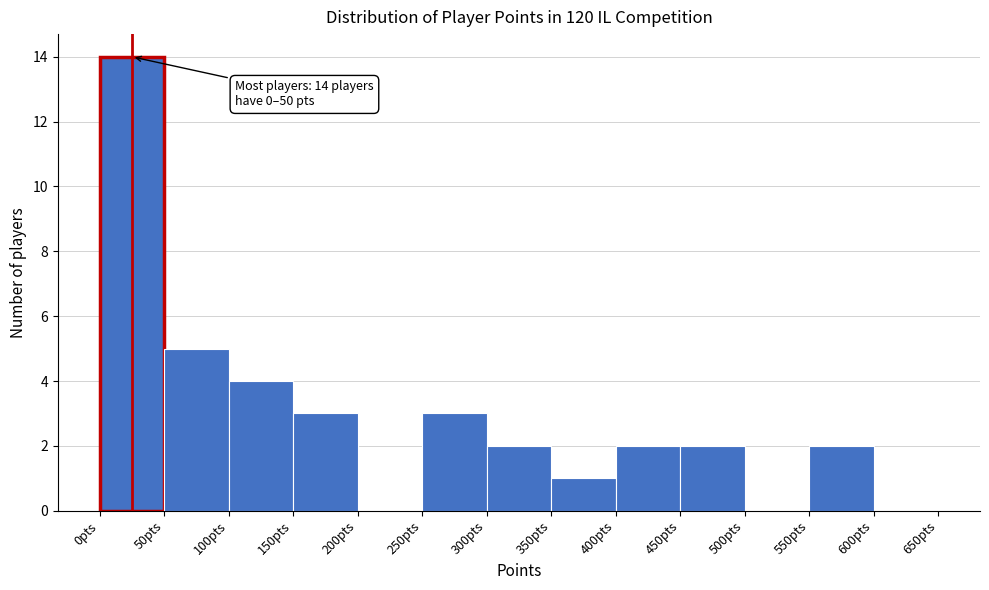

Over which range of the x-axis is the bar tallest?

0 to 50